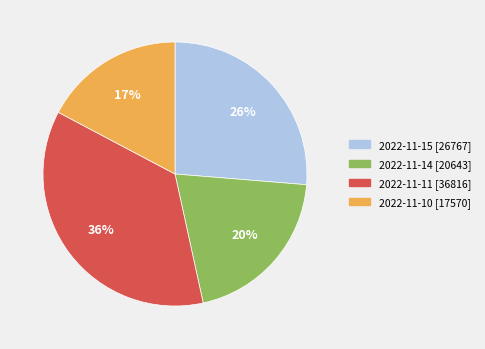

True or false: 2022-11-14 accounts for 32% of the total.

False